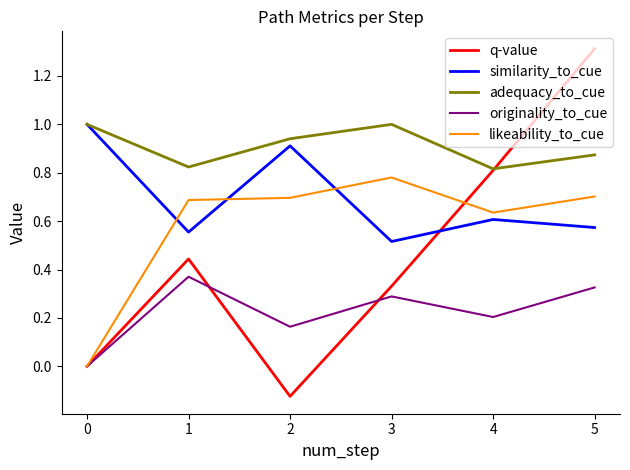

What is the maximum value for adequacy_to_cue?

1.0